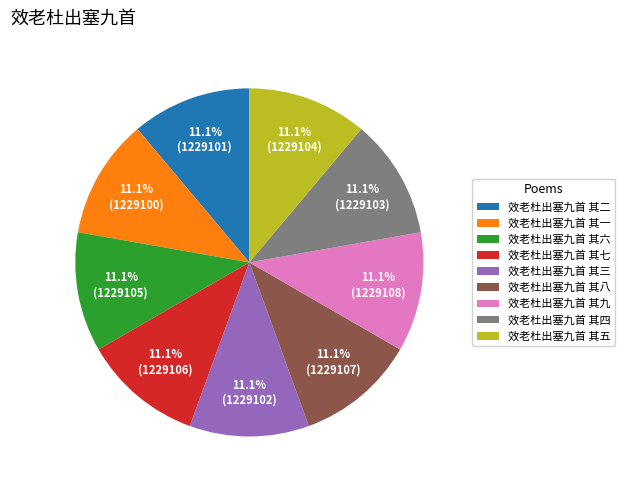

To the nearest percent, what percentage of the pie is 效老杜出塞九首 其五?

11%